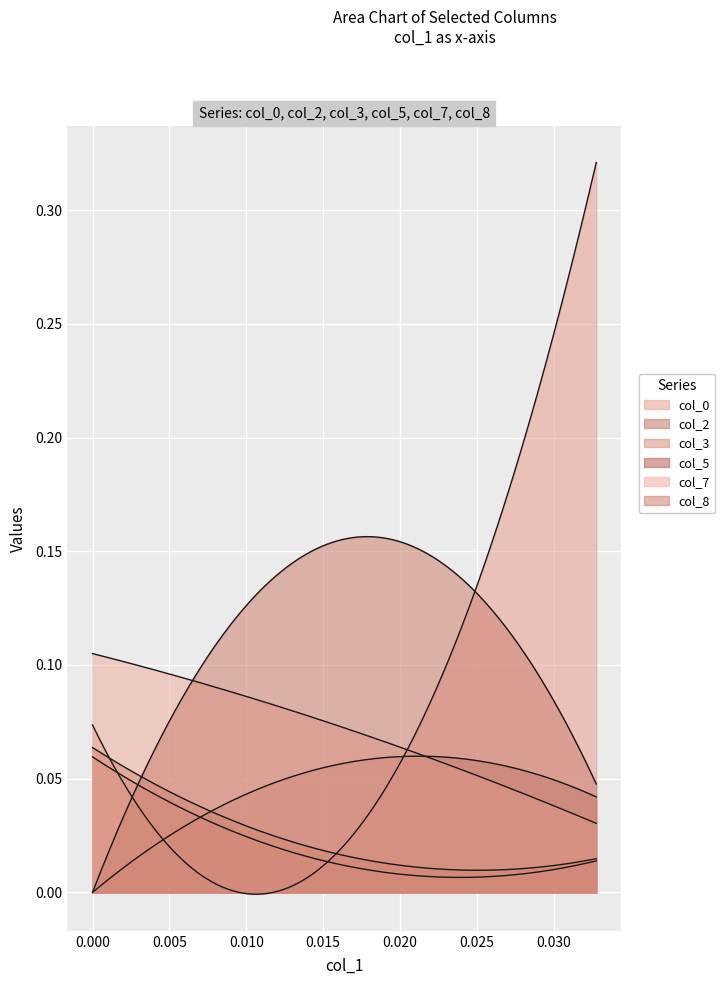

How many lines are shown in the chart?

6